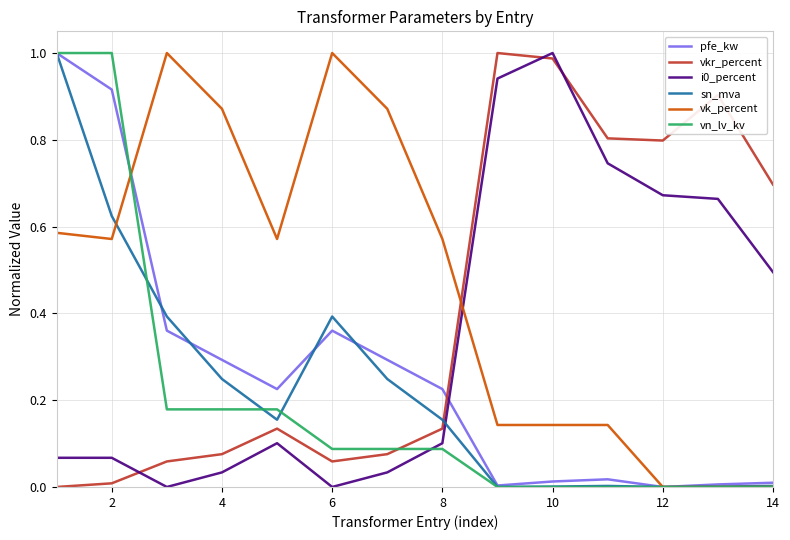

Which series has the largest total across all categories?

vk_percent